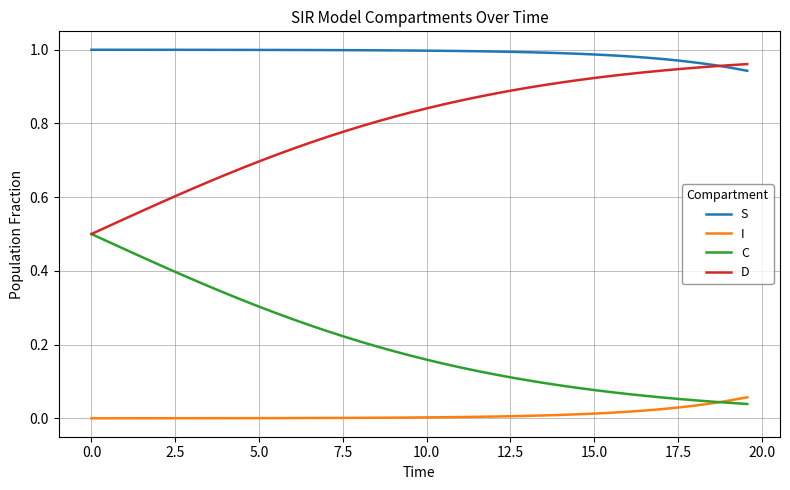

Rank the series by their average value, from lowest to highest.

I, C, D, S